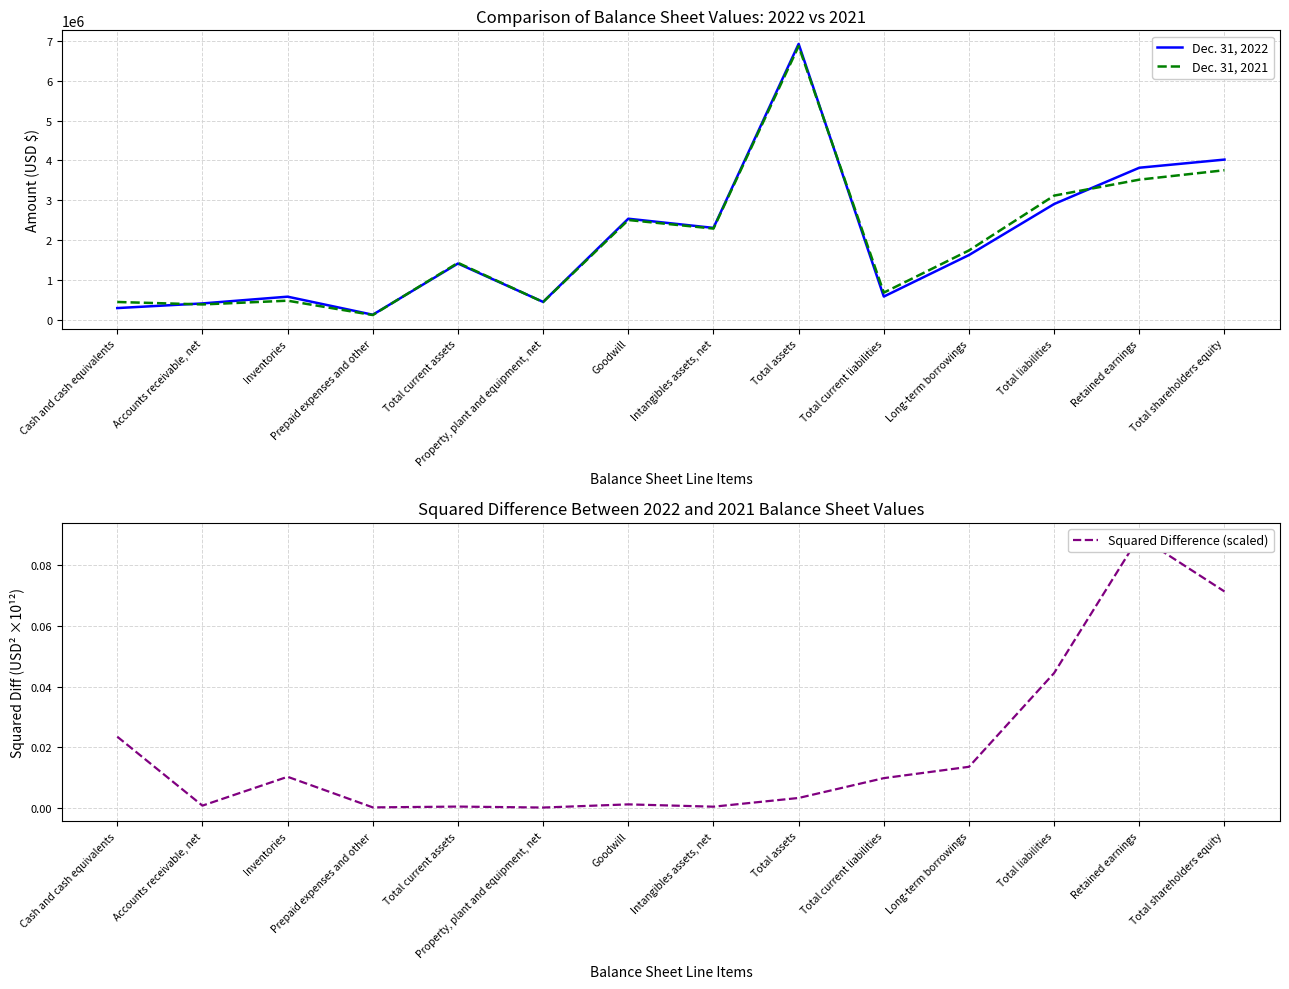

Where is the first local minimum for Squared Difference (scaled)?

Accounts receivable, net